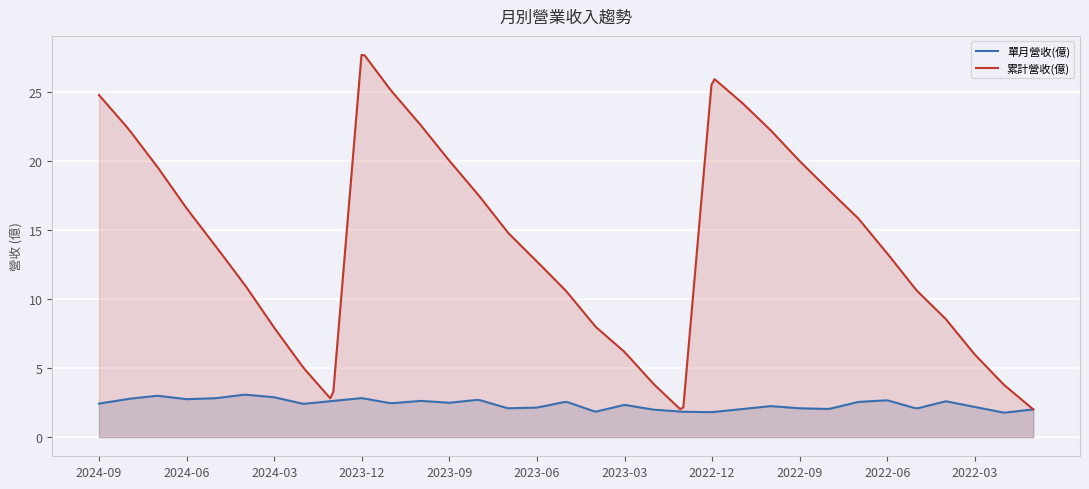

List the labels in order of 累計營收(億) value, smallest first.

2023-01, 2022-01, 2024-01, 2022-02, 2023-02, 2024-02, 2022-03, 2023-03, 2024-03, 2023-04, 2022-04, 2023-05, 2022-05, 2024-04, 2023-06, 2022-06, 2024-05, 2023-07, 2022-07, 2024-06, 2023-08, 2022-08, 2024-07, 2022-09, 2023-09, 2022-10, 2024-08, 2023-10, 2022-11, 2024-09, 2023-11, 2022-12, 2023-12